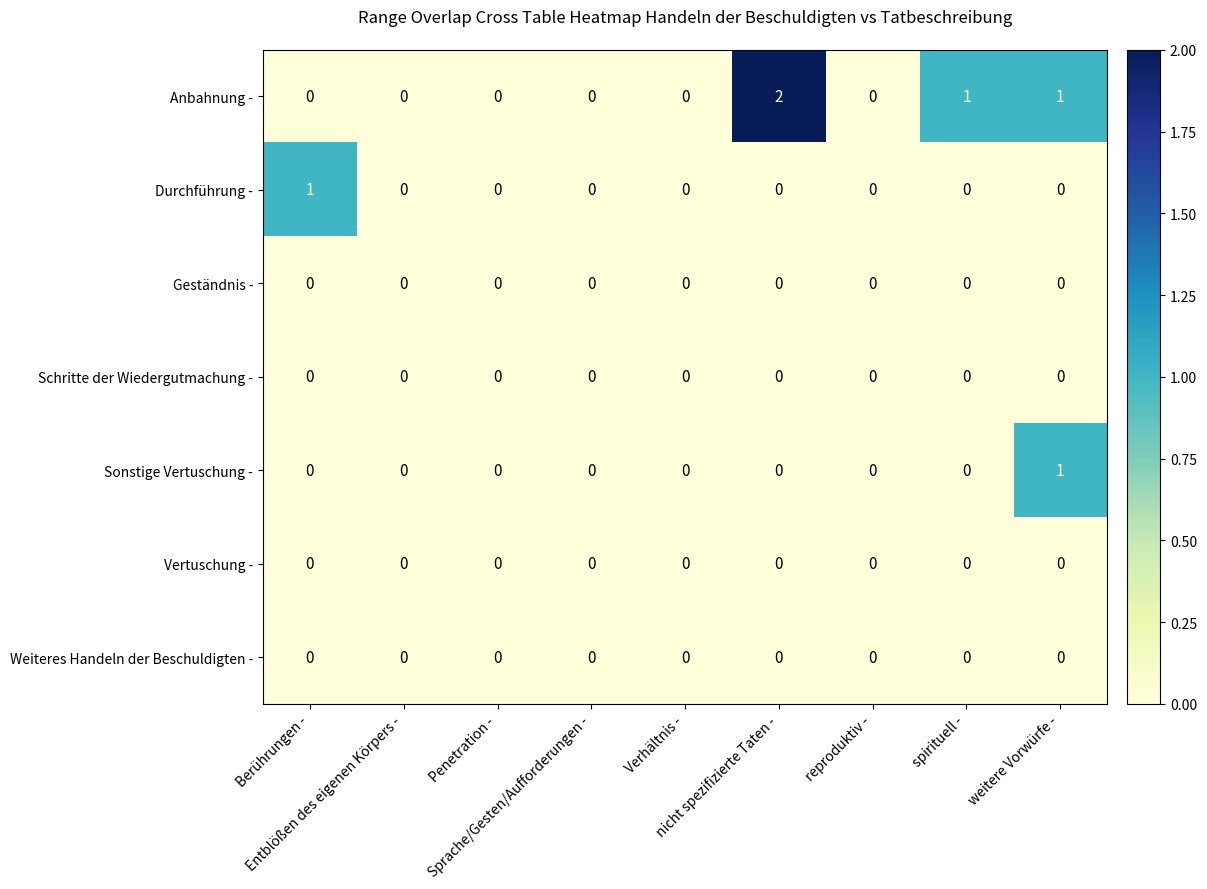

How many Durchführung - values are between 0 and 1?

9